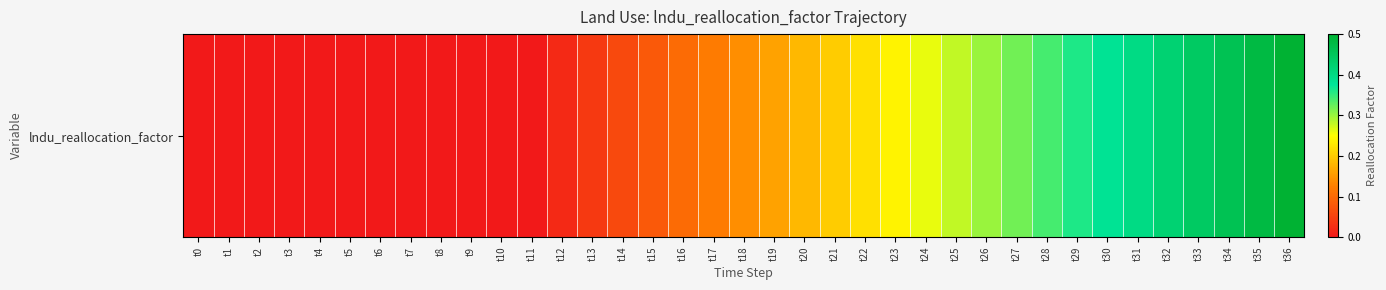

Reading right to left, transcribe all the data shown in this chart.

t36=0.5	t35=0.5	t34=0.5	t33=0.4	t32=0.4	t31=0.4	t30=0.4	t29=0.4	t28=0.3	t27=0.3	t26=0.3	t25=0.3	t24=0.3	t23=0.2	t22=0.2	t21=0.2	t20=0.2	t19=0.2	t18=0.1	t17=0.1	t16=0.1	t15=0.1	t14=0.1	t13=0.0	t12=0.0	t11=0.0	t10=0.0	t9=0.0	t8=0.0	t7=0.0	t6=0.0	t5=0.0	t4=0.0	t3=0.0	t2=0.0	t1=0.0	t0=0.0